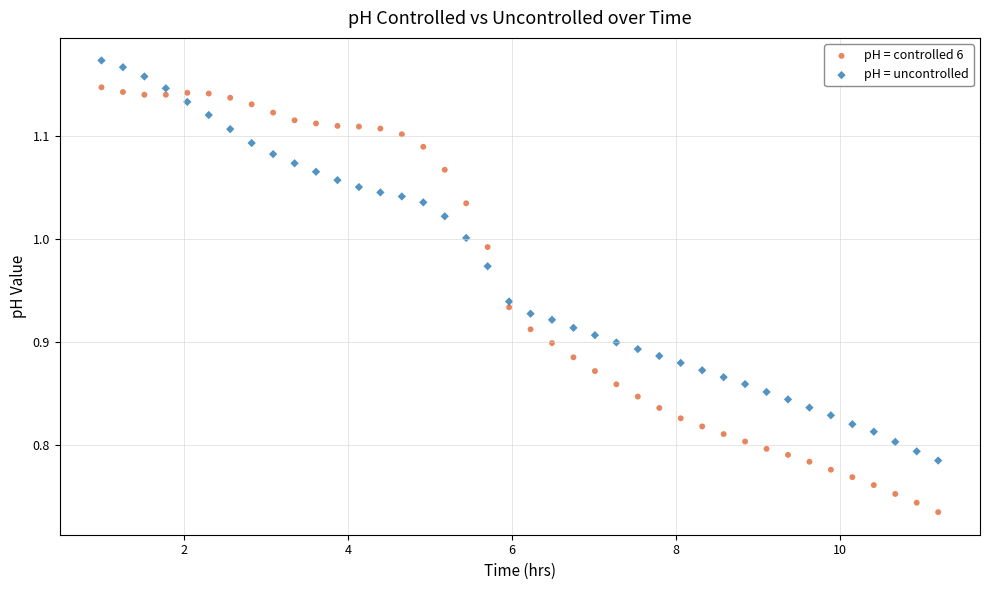

Which series contains the lowest Y value?

pH = controlled 6